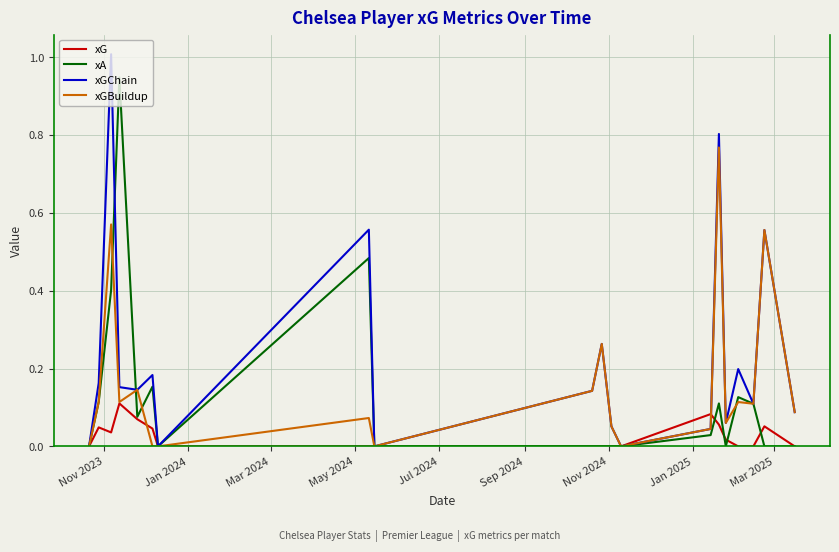

Which series has the largest total across all categories?

xGChain